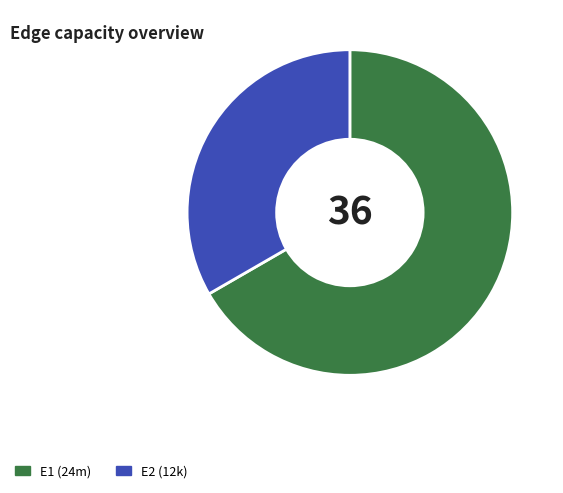

What is the ratio of the value at E1 (24m) to the value at E2 (12k)?

2.0